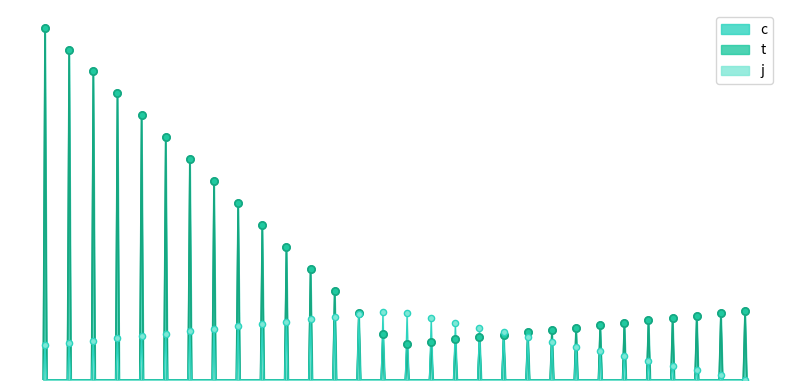

Which series has the widest spread of Y values?

c